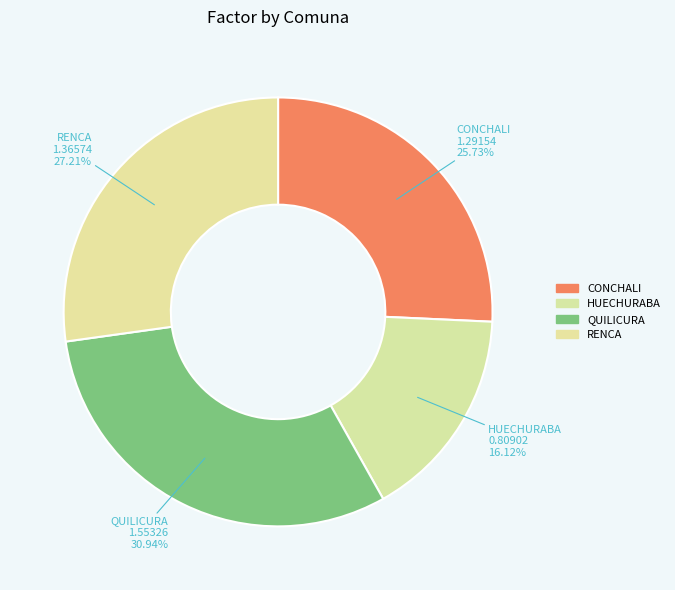

To the nearest percent, what is the combined percentage of CONCHALI and HUECHURABA?

42%